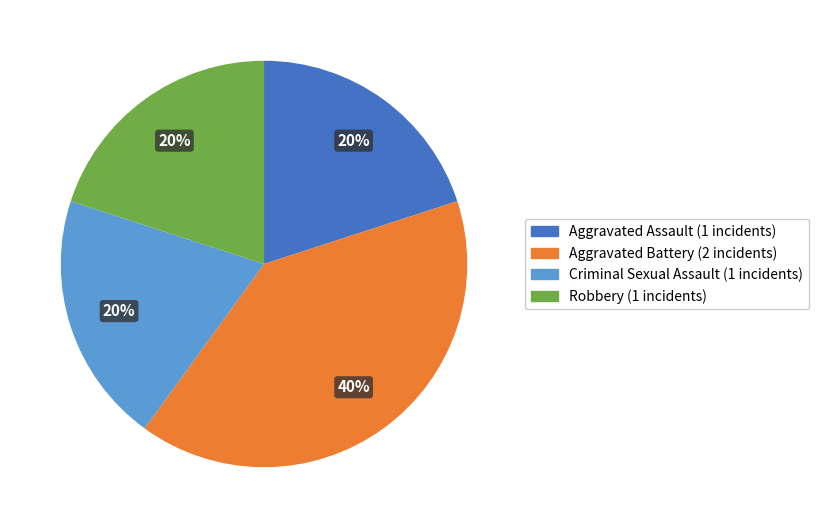

To the nearest percent, what portion does Robbery represent?

20%